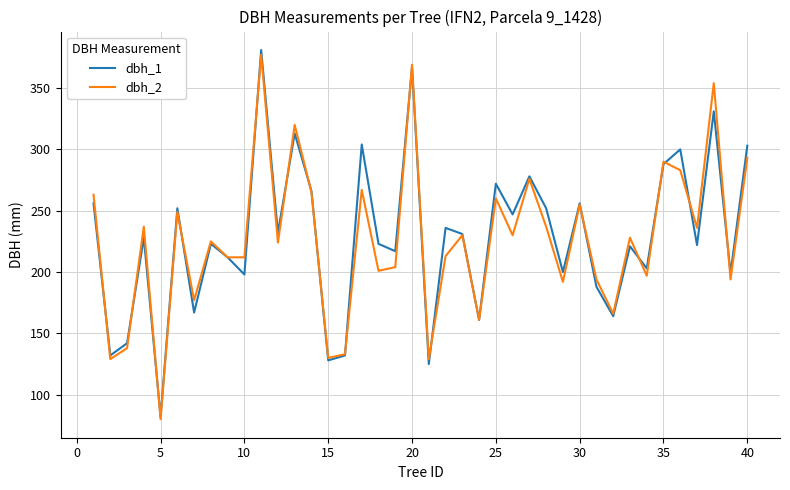

What is the minimum value shown in the chart?

80